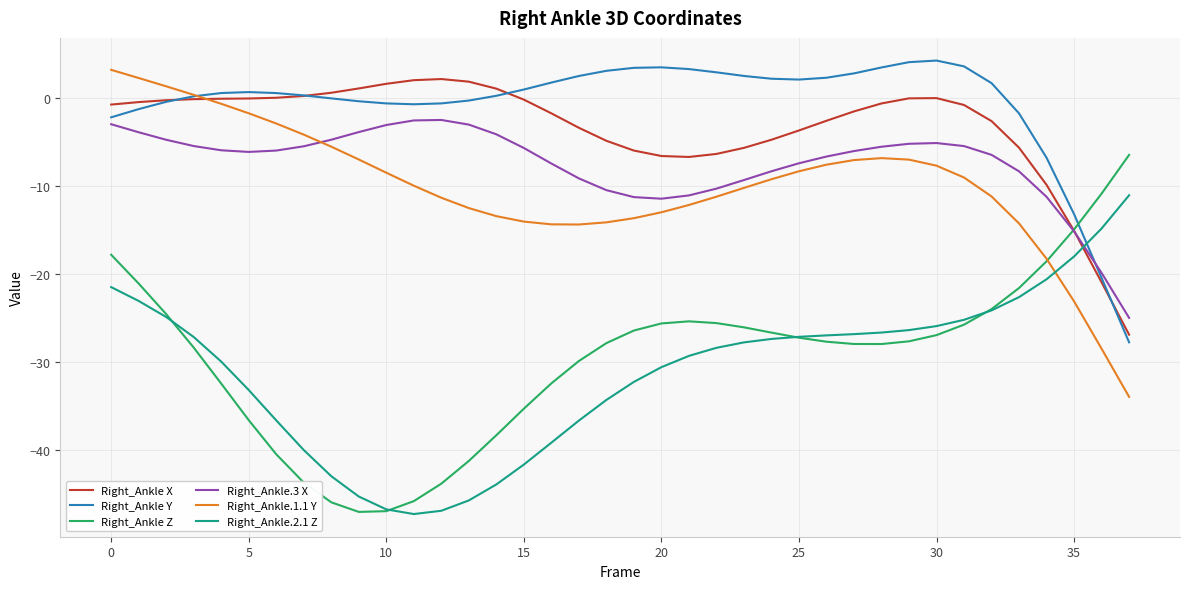

True or false: Right_Ankle Z and Right_Ankle Y intersect in this chart.

True